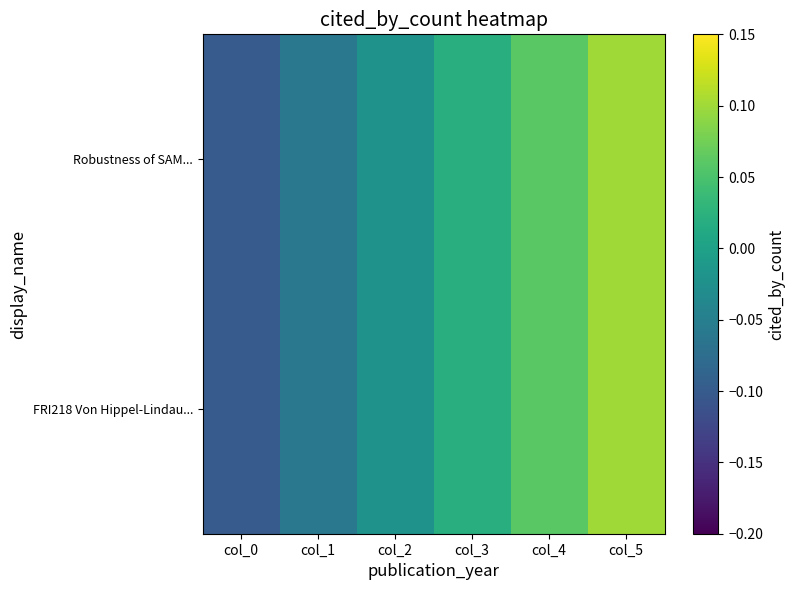

At col_4, list the series in order from smallest to largest.

Robustness of SAM..., FRI218 Von Hippel-Lindau...